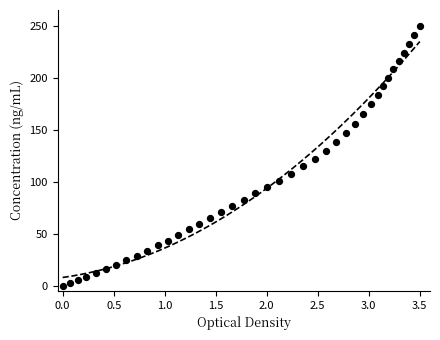

What is the range of X values (max minus min)?

3.5